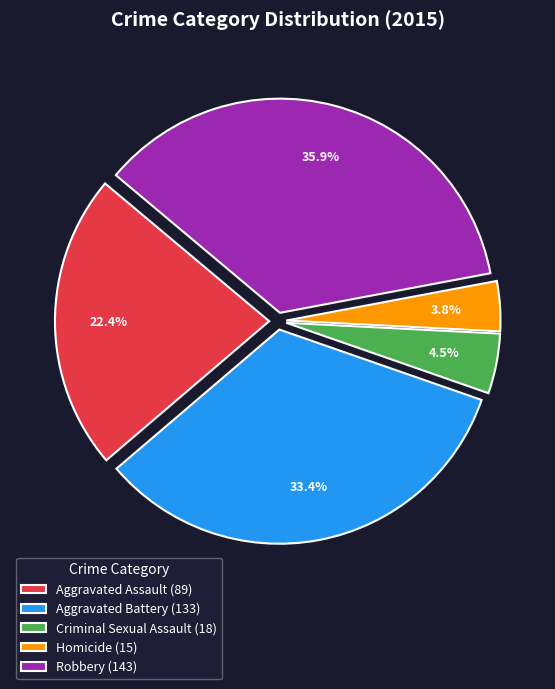

To the nearest percent, what percentage of the pie is Aggravated Assault?

22%